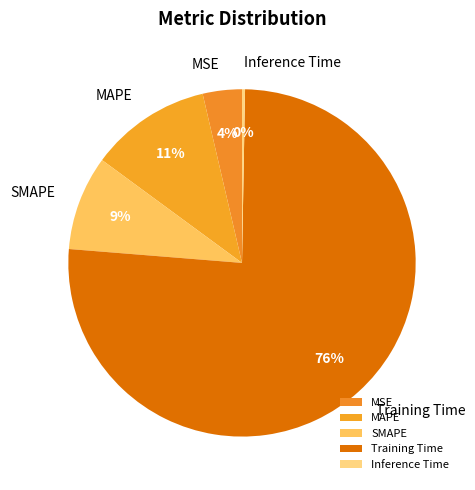

True or false: MAPE accounts for 11% of the total.

True